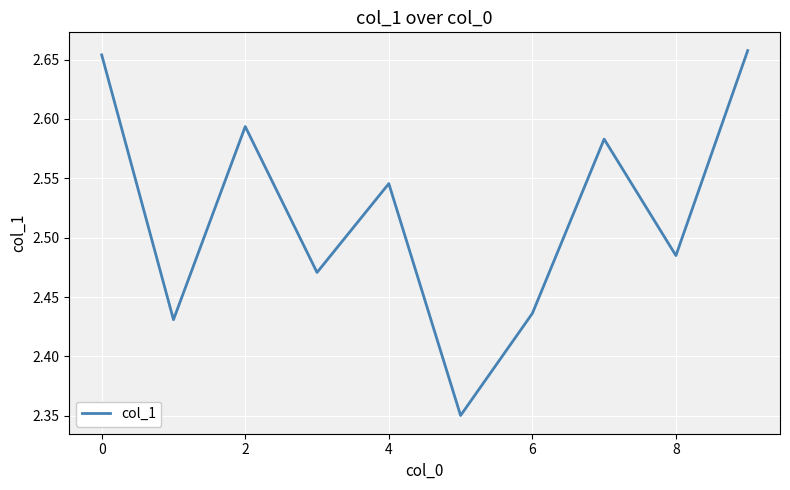

What is the difference between the maximum and minimum values?

0.3